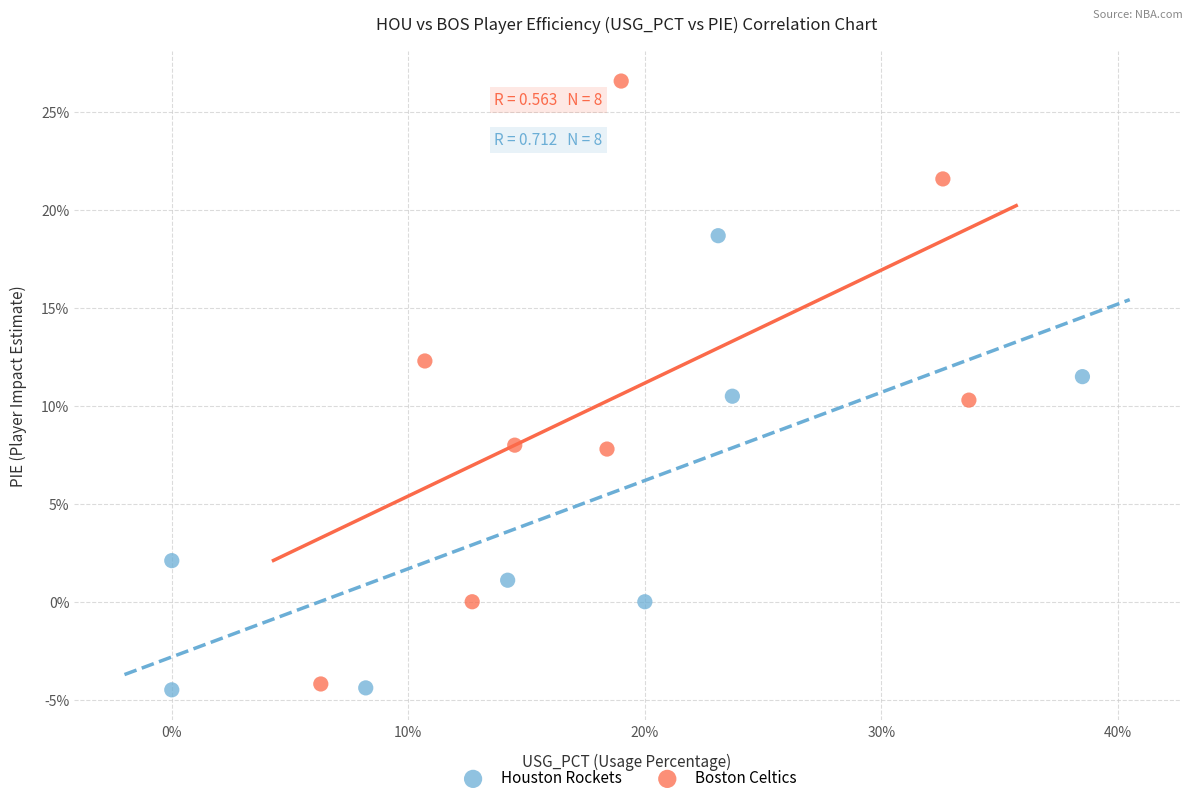

Which series has the largest Y range (max minus min)?

Boston Celtics